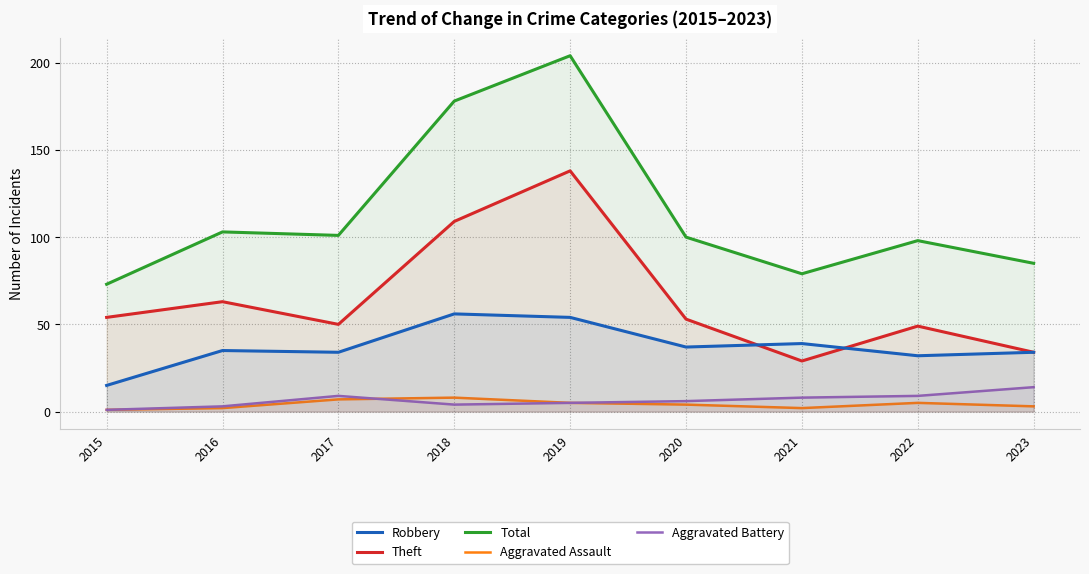

How many lines are shown in the chart?

5